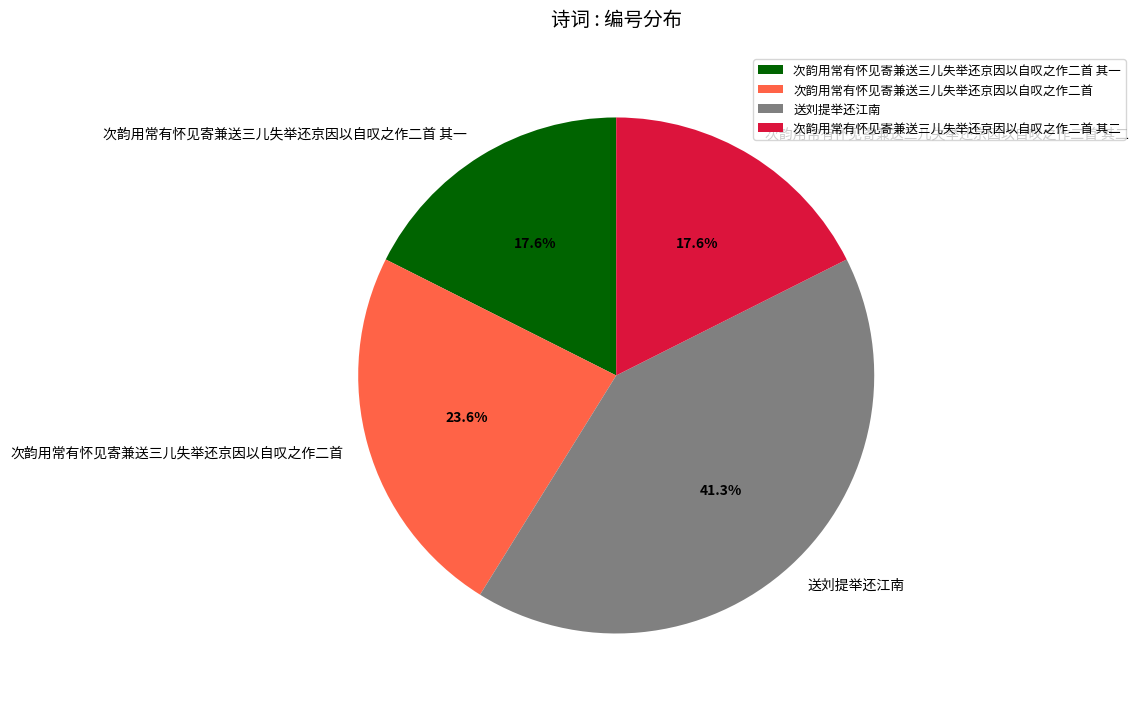

What is the largest slice in the pie chart?

送刘提举还江南